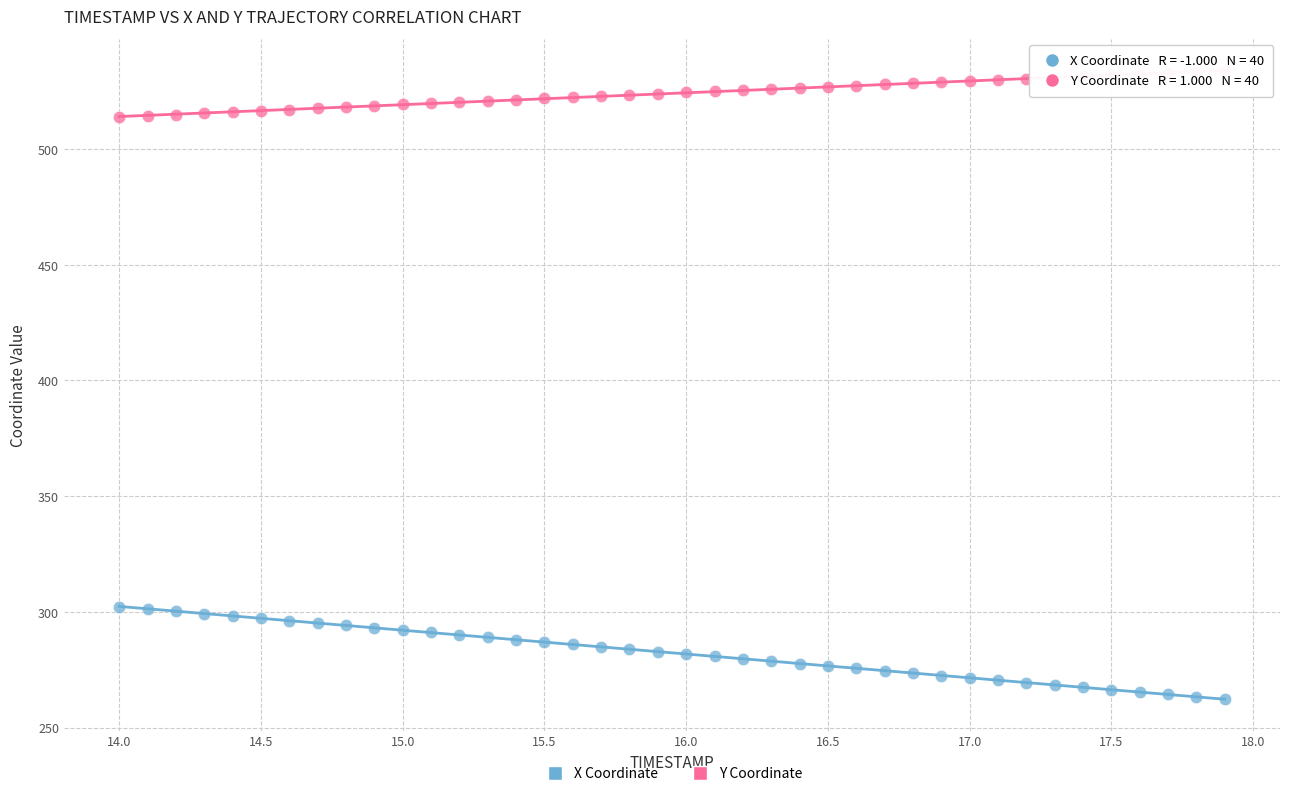

Across all data points, what is the range of Y values (max minus min)?

271.7